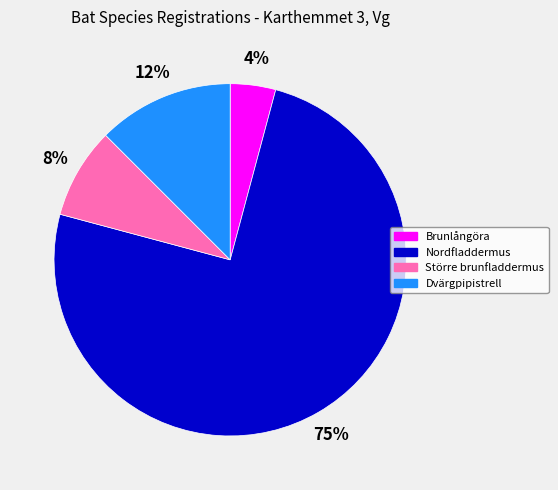

Is the sum of Brunlångöra and Dvärgpipistrell greater than half?

No